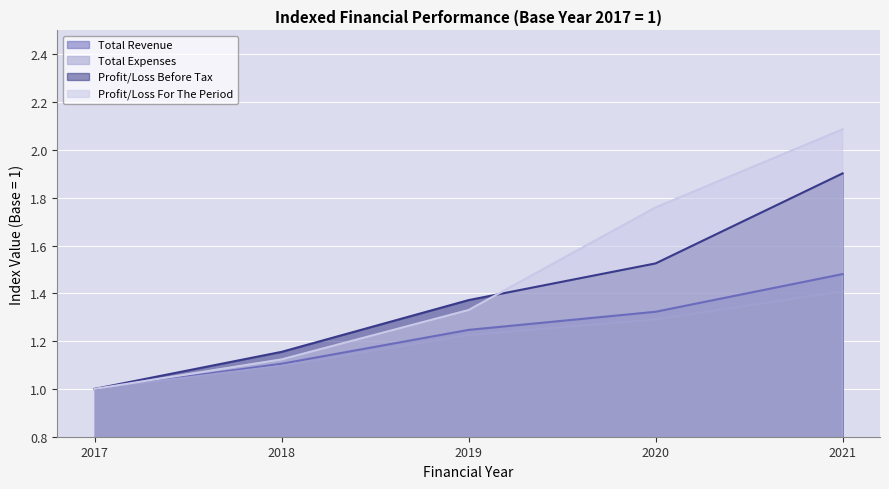

The Total Revenue series shows 0.4 at 2018. True or false?

False